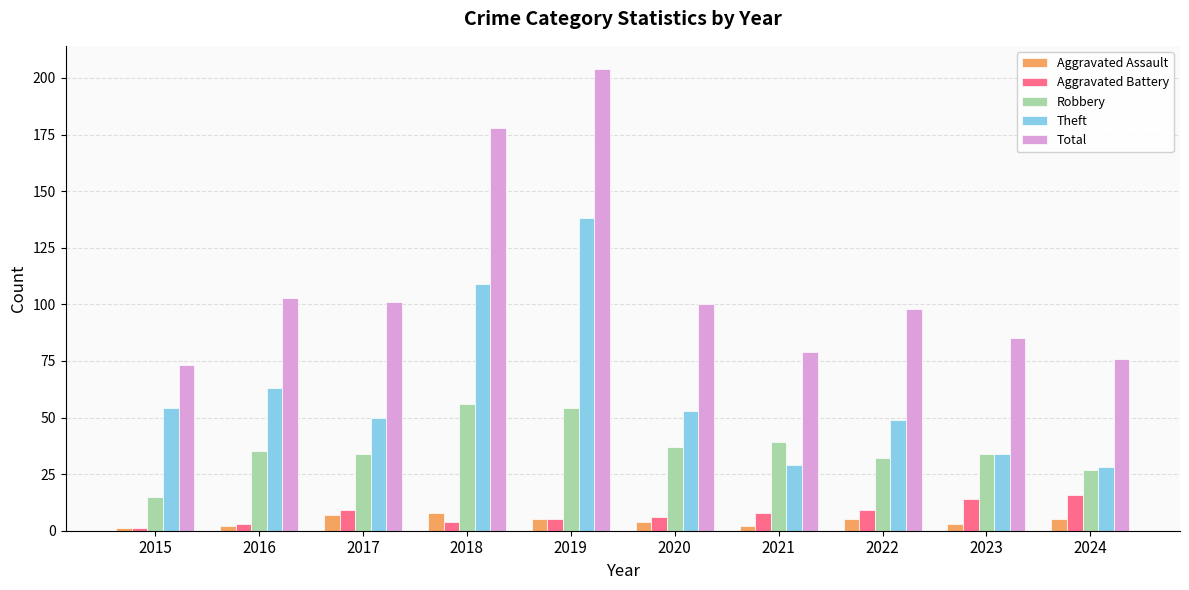

What is the highest value of the Aggravated Battery series?

16